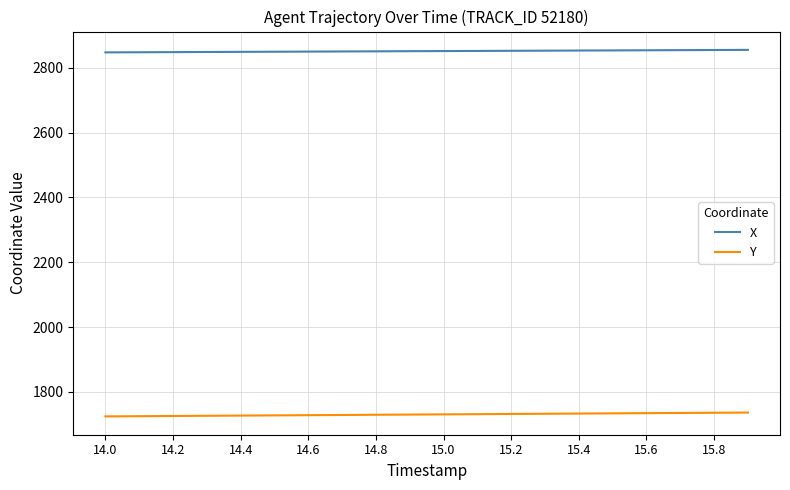

List the series in order of their peak value, lowest first.

Y, X